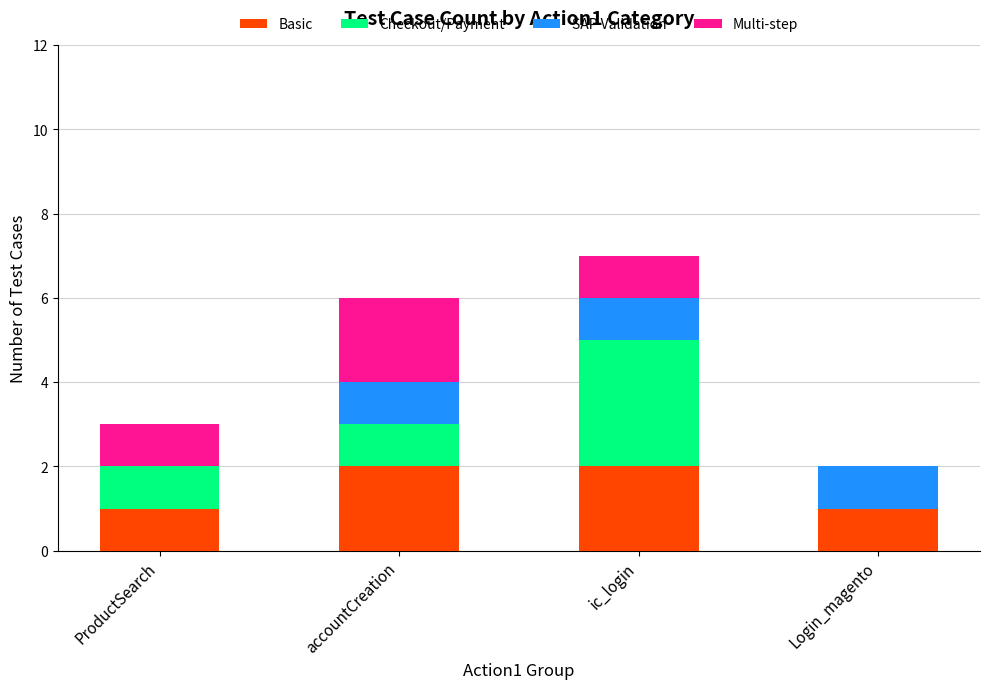

How many data points does each series have?

4